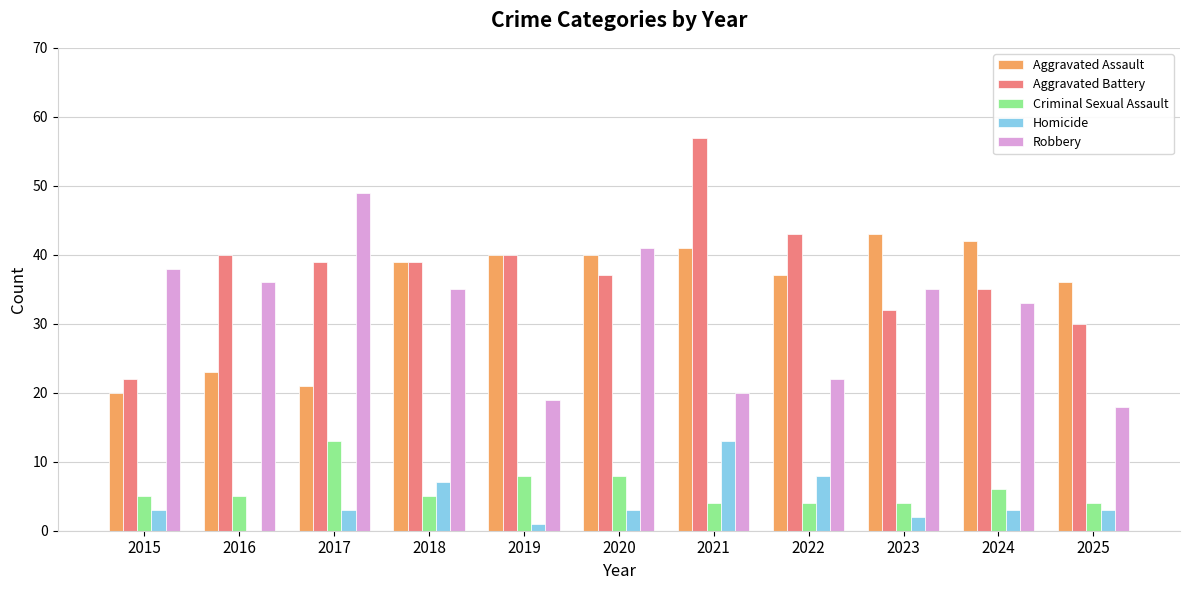

Count the number of categories in the chart.

11